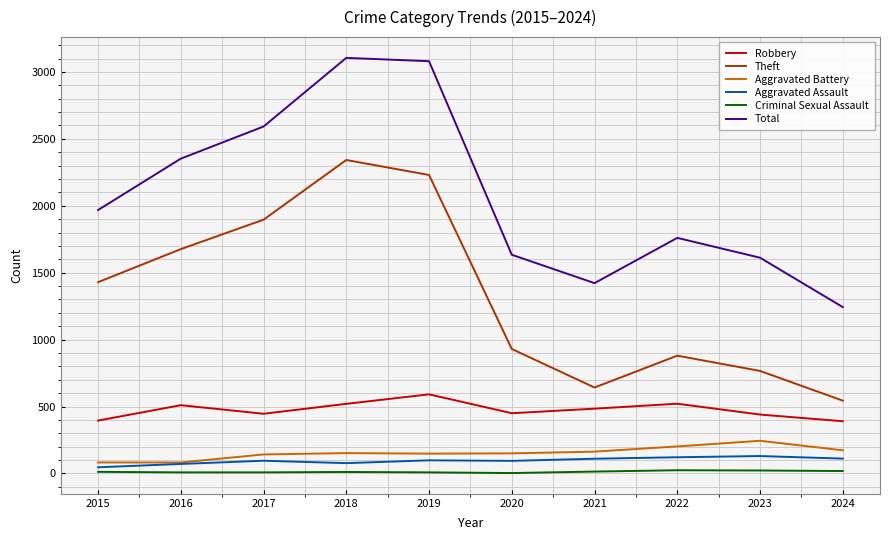

What is the minimum value for Total?

1243